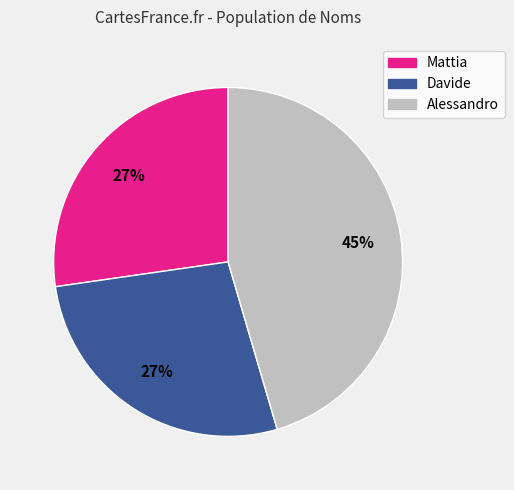

Which category has the biggest portion of the pie?

Alessandro